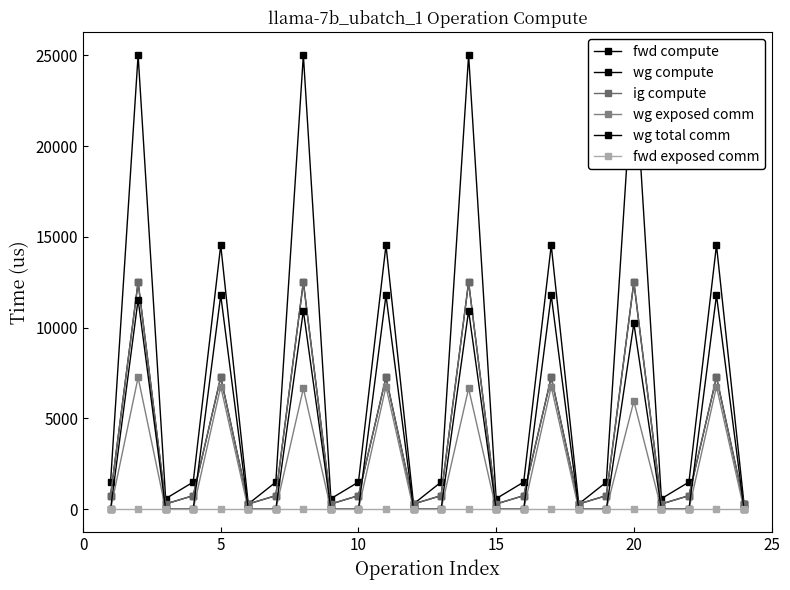

How many interior local valleys does the wg compute series have?

7